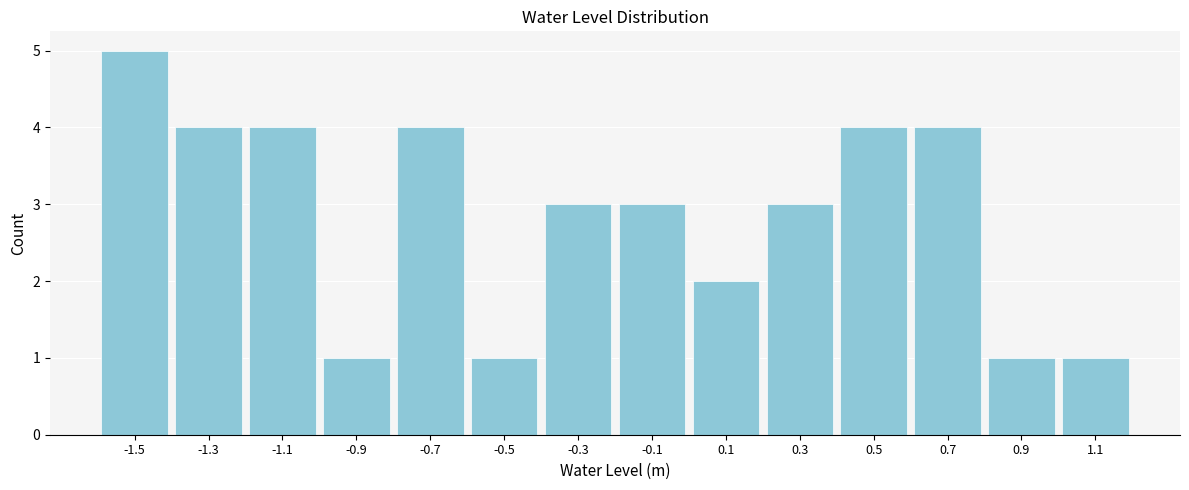

How tall is the bar that spans -1.6 to -1.4 on the x-axis? The values are not printed on the chart, so give them approximately, as read against the axis.

5